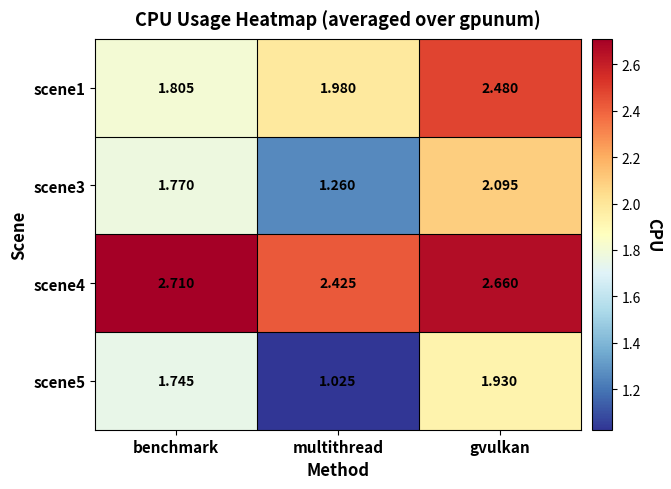

At which category does the chart reach its peak across all series?

benchmark